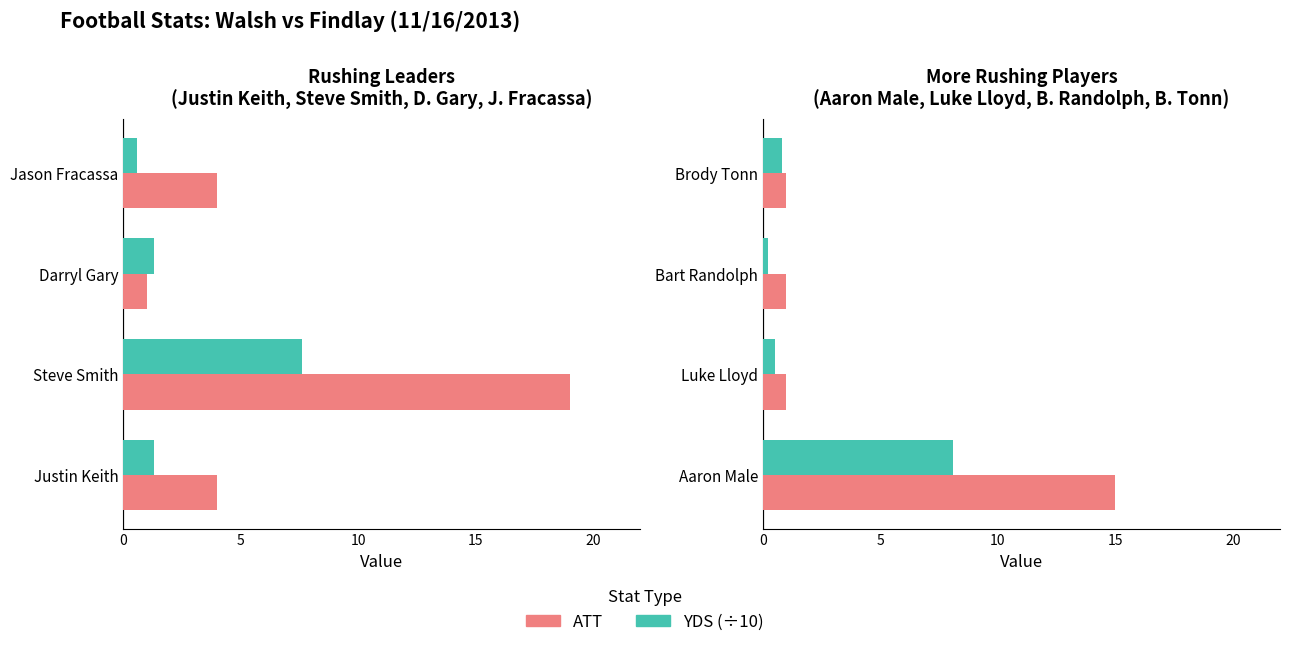

The value of ATT at 5 is 1.4. True or false?

False